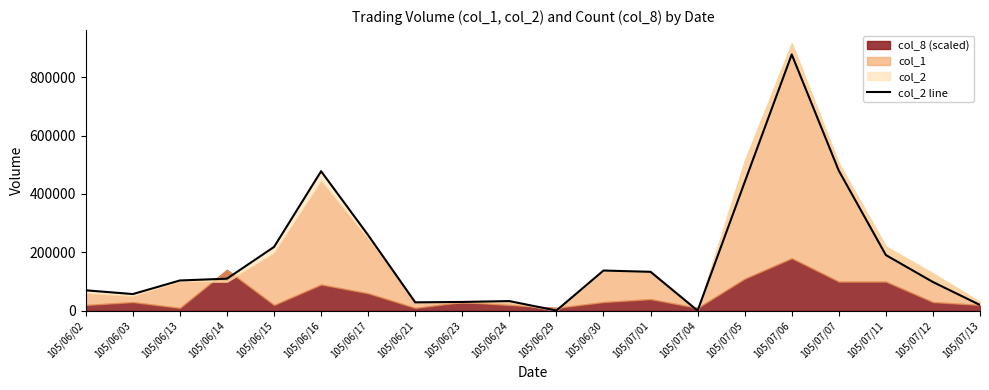

Reading left to right, list all the values displayed in this chart.

105/06/02=70300	105/06/03=57470	105/06/13=104000	105/06/14=110090	105/06/15=218780	105/06/16=477730	105/06/17=258960	105/06/21=29100	105/06/23=30500	105/06/24=33400	105/06/29=1020	105/06/30=138000	105/07/01=133570	105/07/04=790	105/07/05=440410	105/07/06=877310	105/07/07=479700	105/07/11=190880	105/07/12=98720	105/07/13=20100